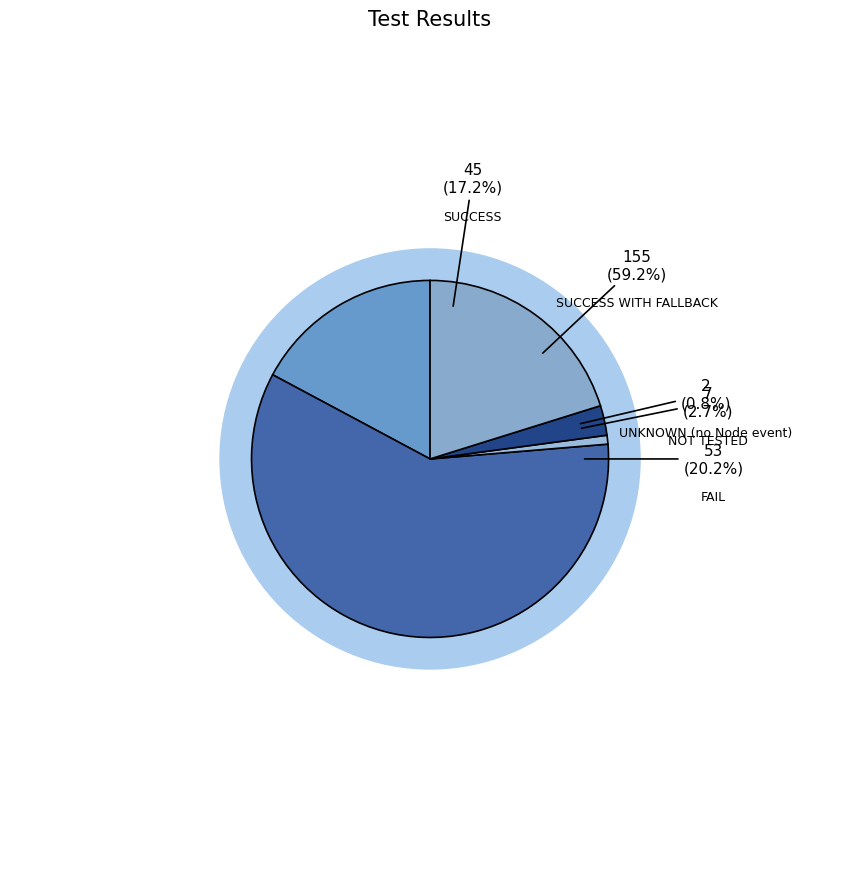

Which category has the smallest portion of the pie?

UNKNOWN (no Node event)